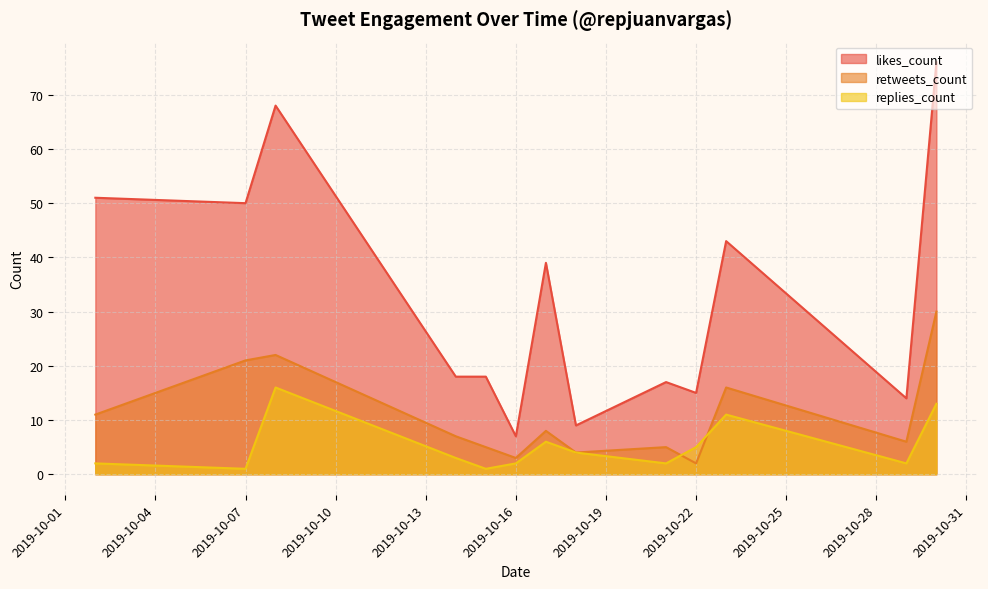

In retweets_count, how many points are higher than both neighbors (excluding endpoints)?

4